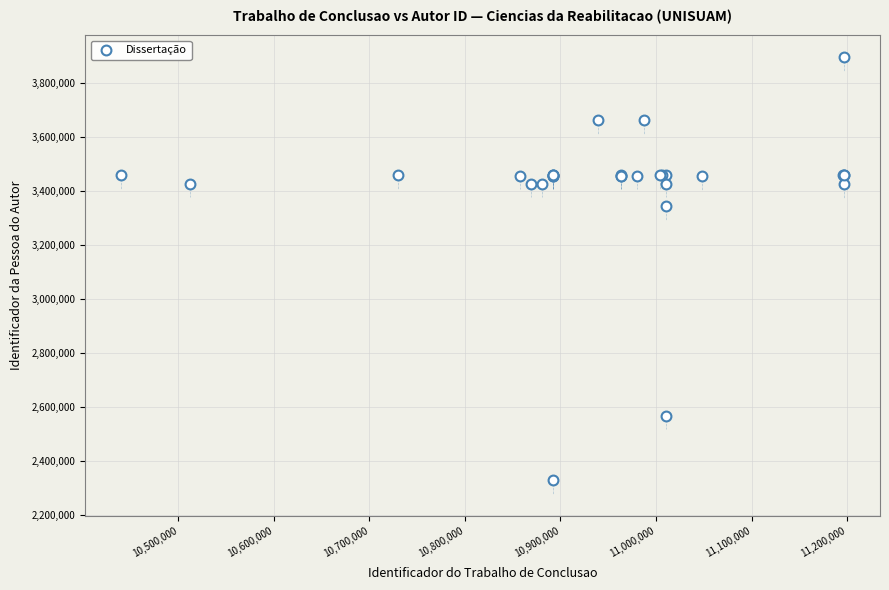

What Y value in the scatter plot is closest to 3112554?

3343442